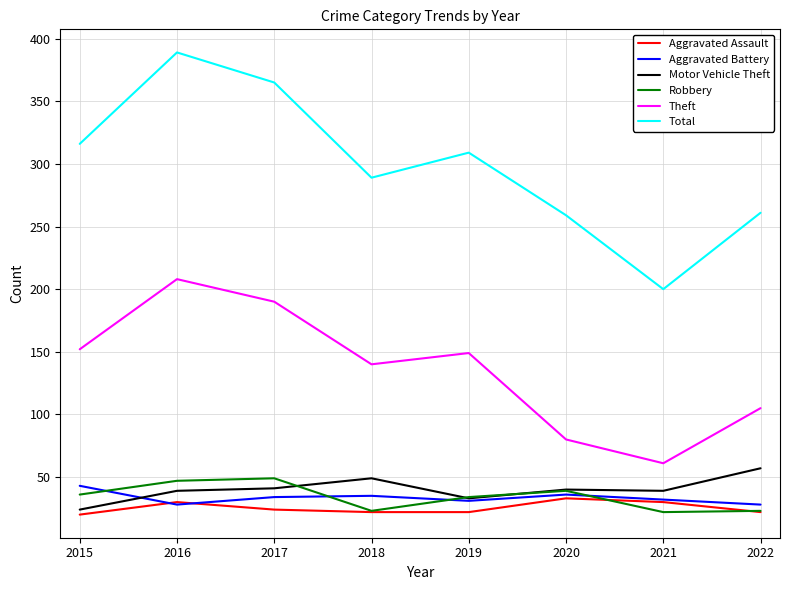

How many lines are shown in the chart?

6